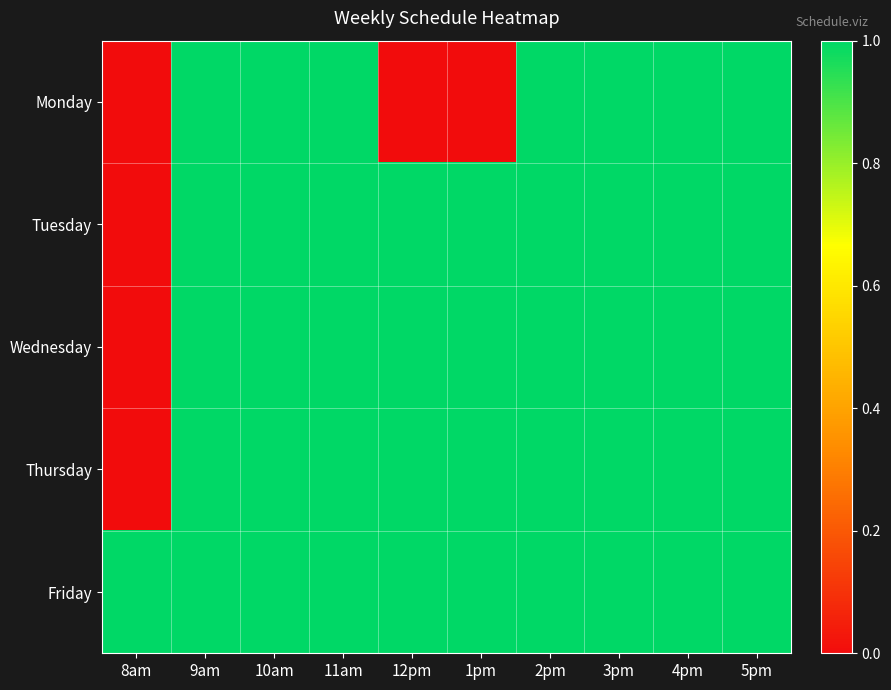

Between 1pm and 8am, which is larger?

1pm